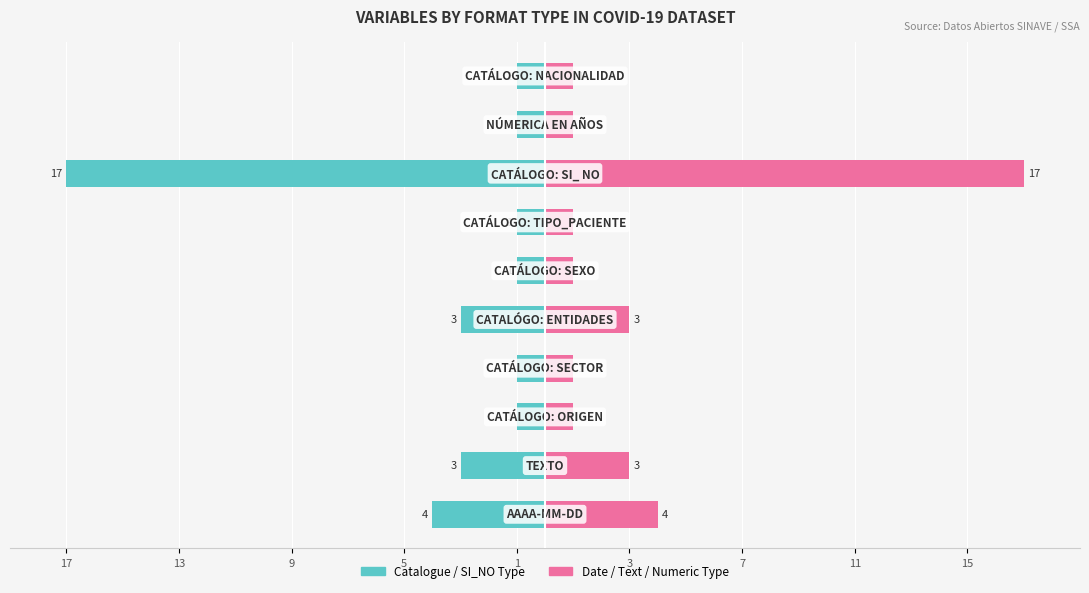

Rank the series by their maximum value, from highest to lowest.

Date / Text / Numeric Type, Catalogue / SI_NO Type